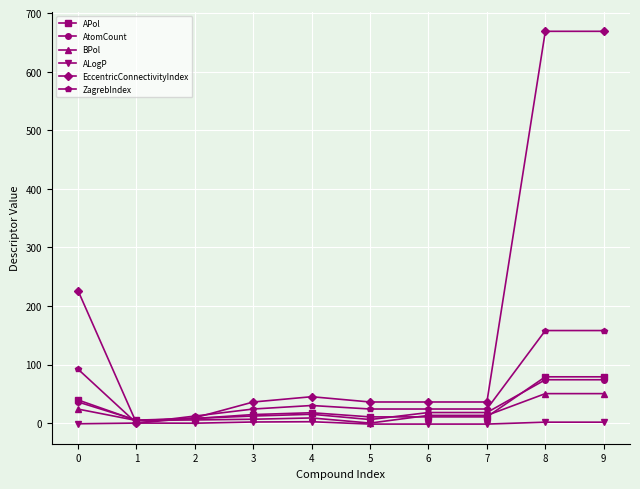

Does the chart display data point markers on the line(s)?

Yes